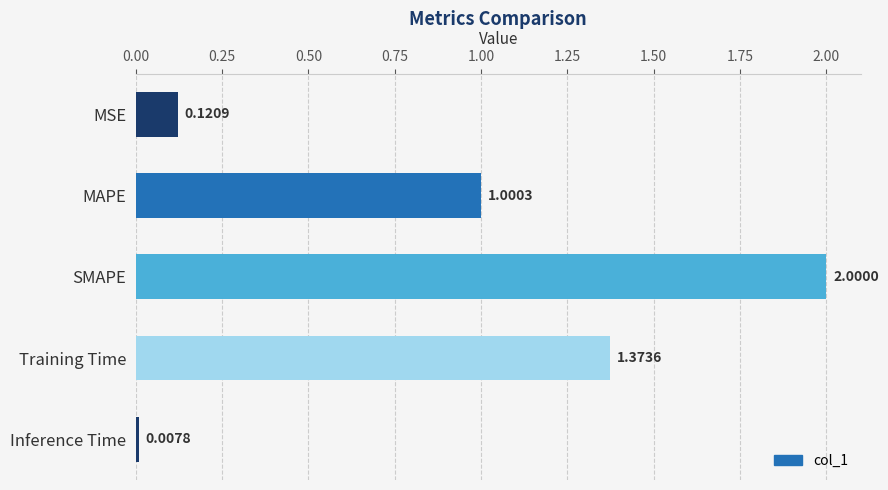

What is the change in value from MAPE to Inference Time?

-1.0